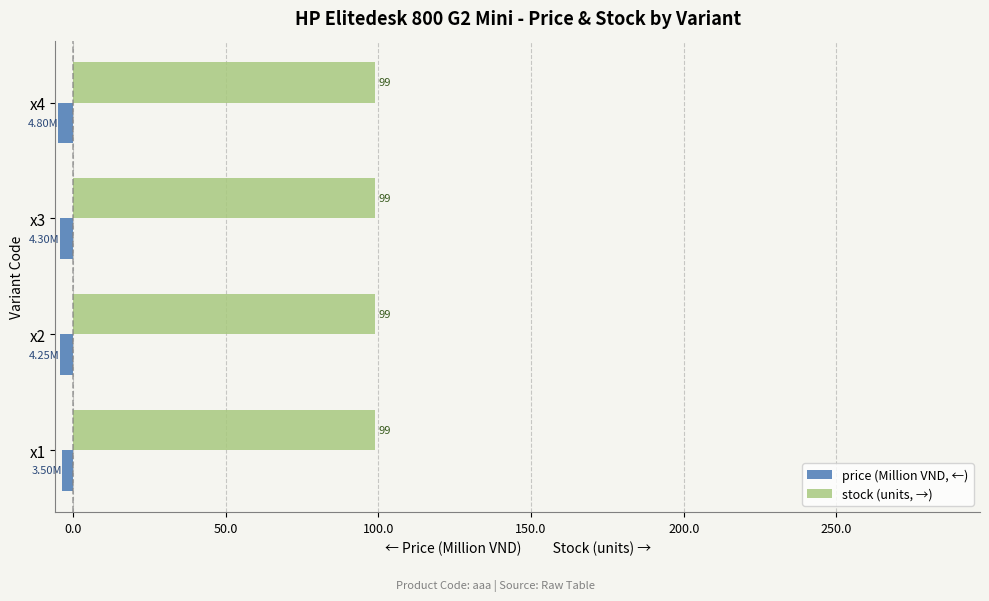

Which series has the widest spread of values?

price (Million VND, ←)